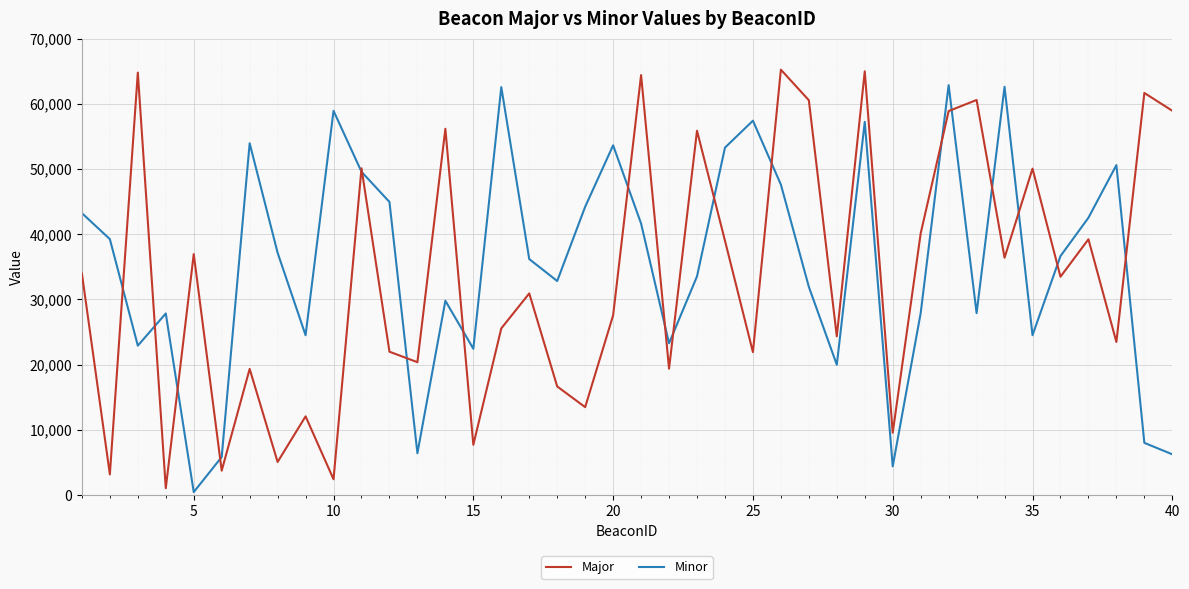

What is the lowest value of the Minor series?

444